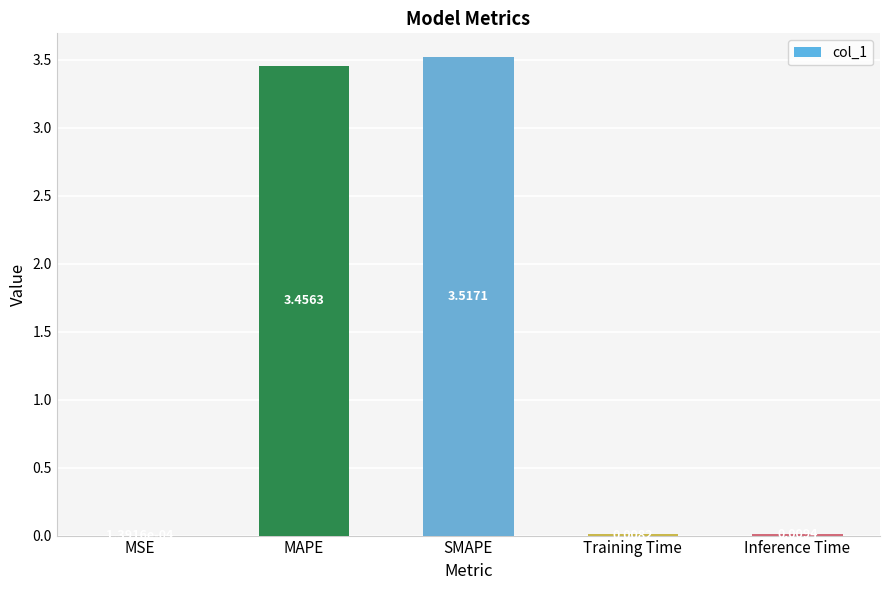

Are the bars horizontal?

No